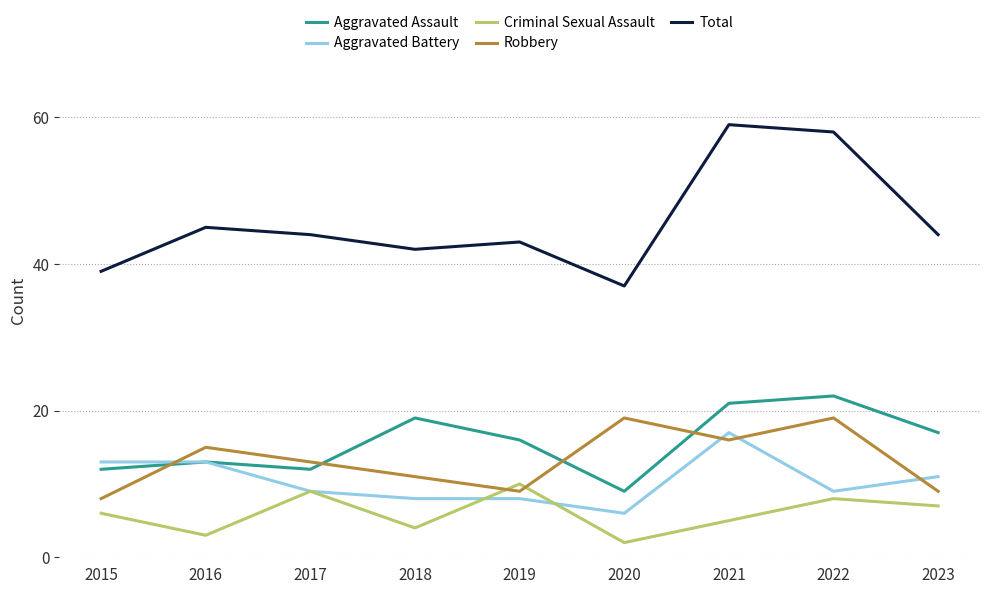

The Aggravated Assault series shows 3 at 2019. True or false?

False